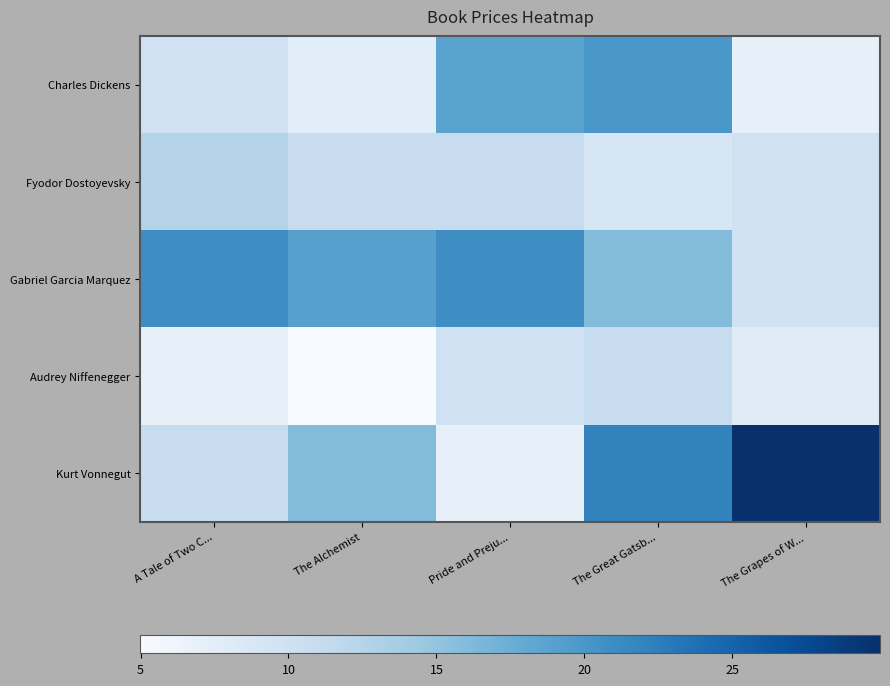

Reading left to right, what are all the values shown in this chart?

Charles Dickens: A Tale of Two C...=10.0	The Alchemist=7.7	Pride and Preju...=18.7	The Great Gatsb...=20.0	The Grapes of W...=7.0
Fyodor Dostoyevsky: A Tale of Two C...=12.7	The Alchemist=11.0	Pride and Preju...=11.0	The Great Gatsb...=9.0	The Grapes of W...=10.0
Gabriel Garcia Marquez: A Tale of Two C...=21.0	The Alchemist=19.0	Pride and Preju...=21.0	The Great Gatsb...=16.0	The Grapes of W...=10.0
Audrey Niffenegger: A Tale of Two C...=7.0	The Alchemist=5.0	Pride and Preju...=10.0	The Great Gatsb...=11.0	The Grapes of W...=8.0
Kurt Vonnegut: A Tale of Two C...=11.0	The Alchemist=16.0	Pride and Preju...=7.0	The Great Gatsb...=22.0	The Grapes of W...=30.0